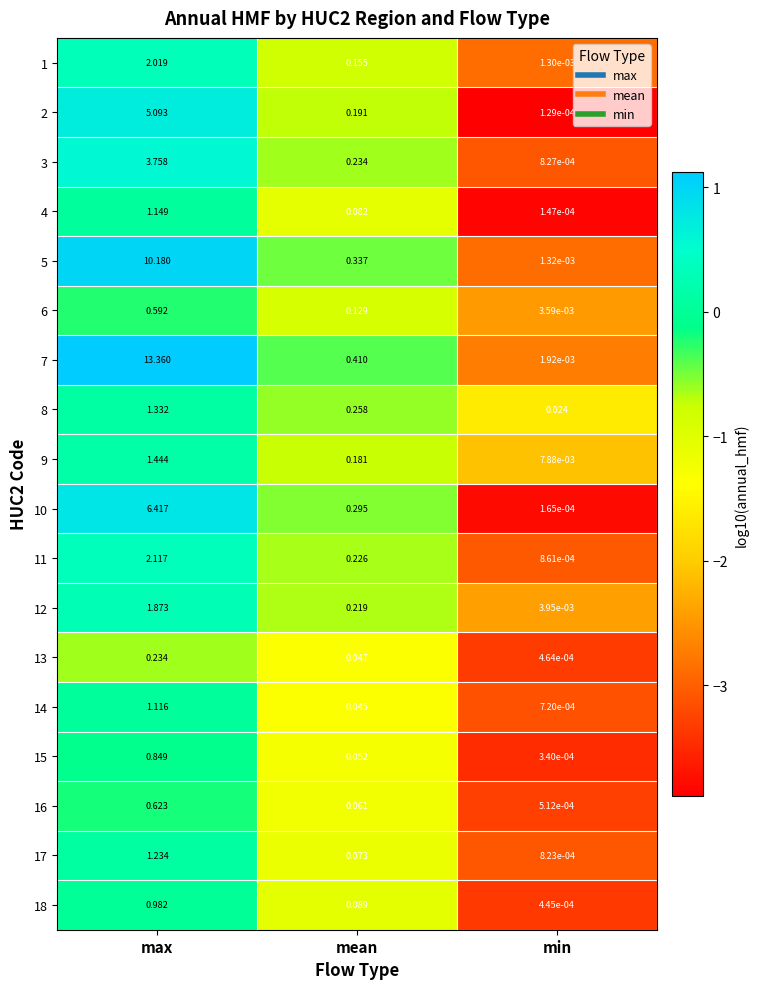

Which series changed the most between max and min?

7